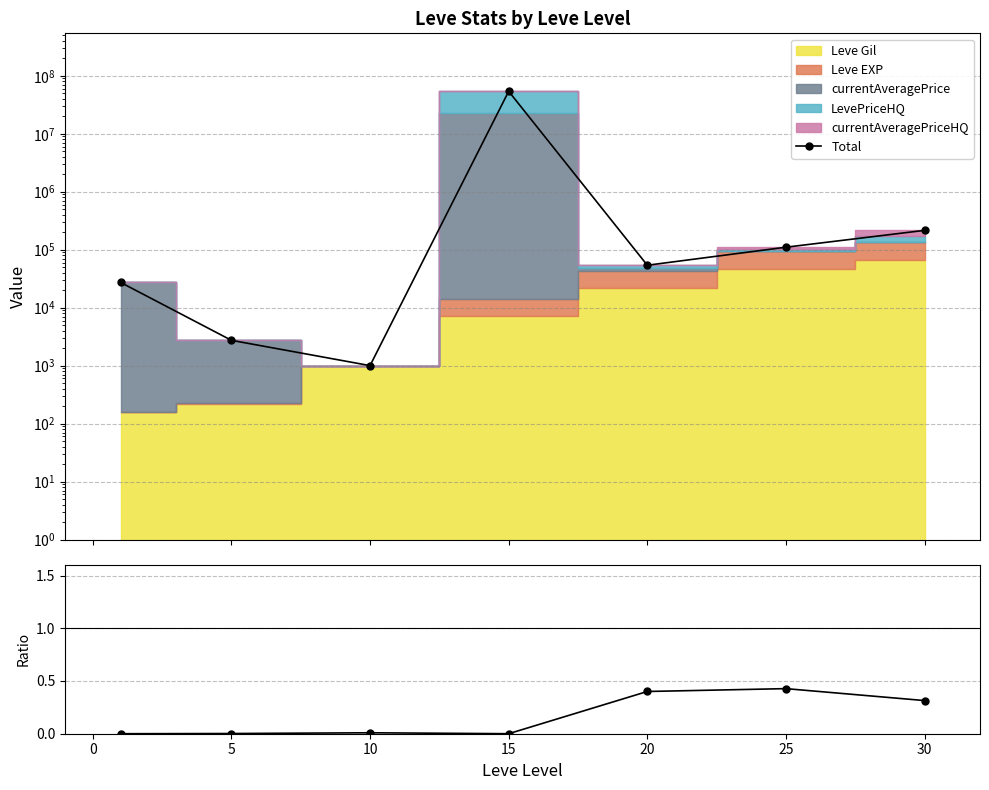

Is the value of Gil / Total at 15 greater than the value of Total at 20?

No